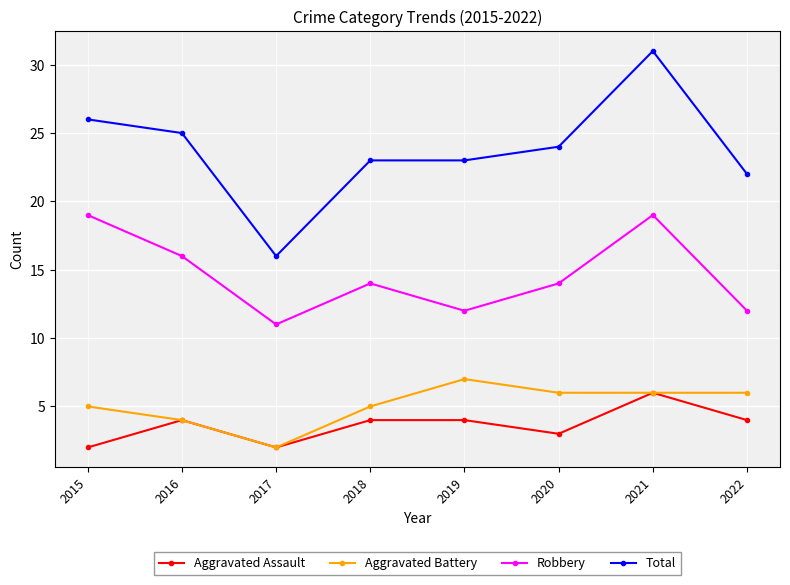

What is the minimum value shown in the chart?

2